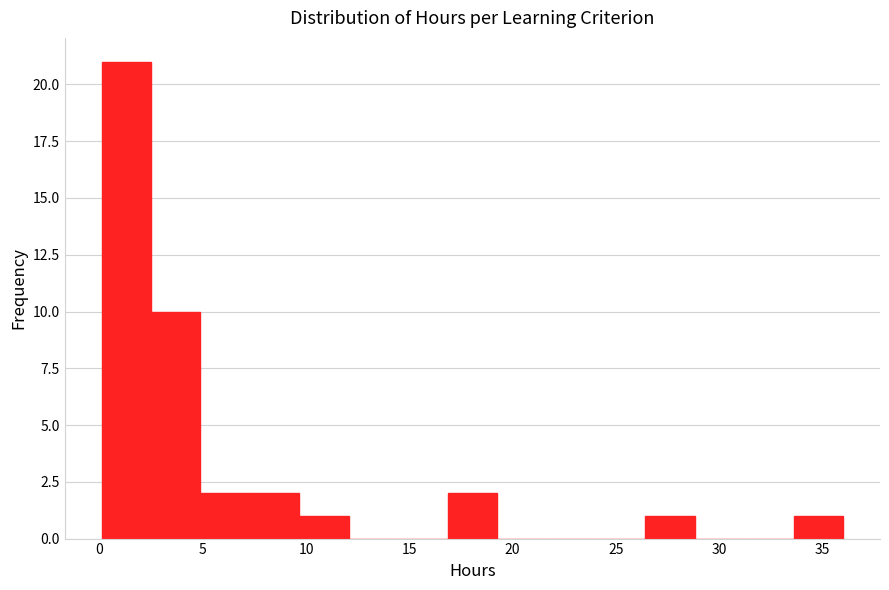

How tall is the bar that spans 17.0 to 19.0 on the x-axis? Neither the bar edges nor the heights are printed on the chart, so give them approximately, as read against the axes.

2